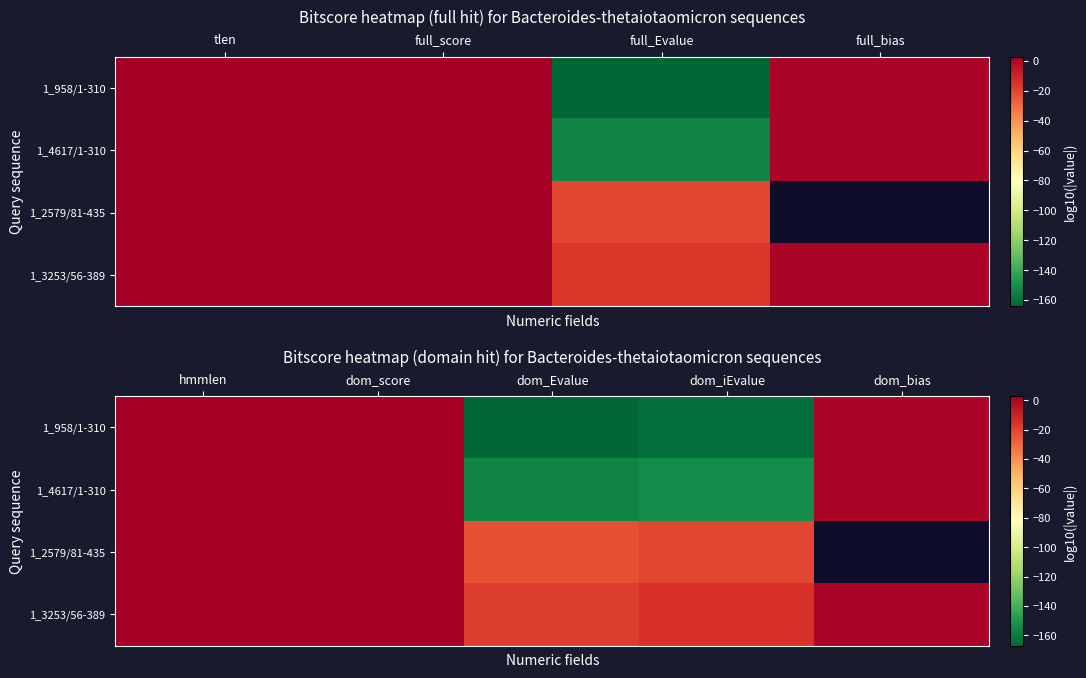

What value does the 1_3253/56-389 series have at dom_score?

1.7